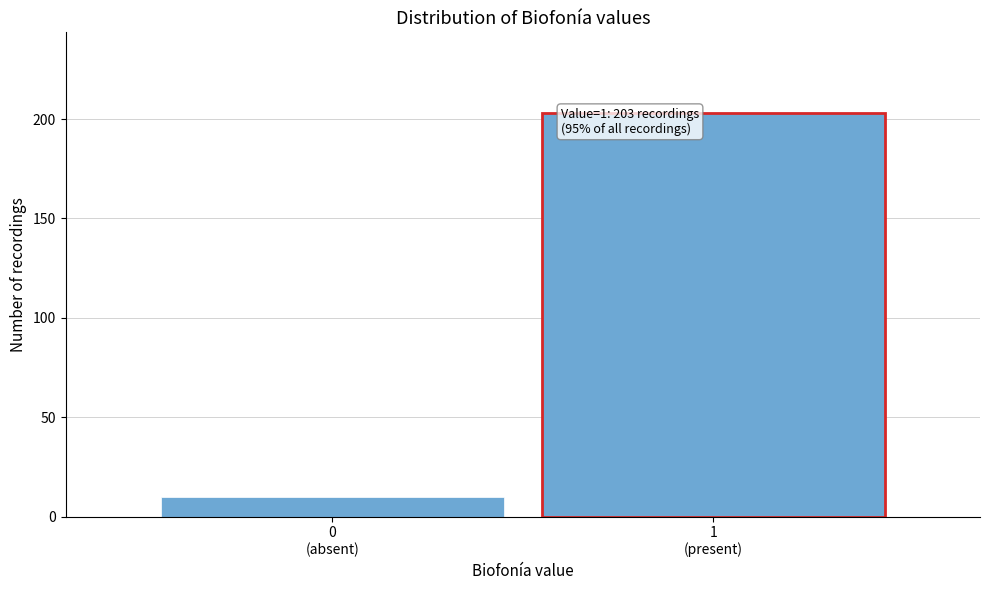

Reading left to right, transcribe all the data shown in this chart.

10	203